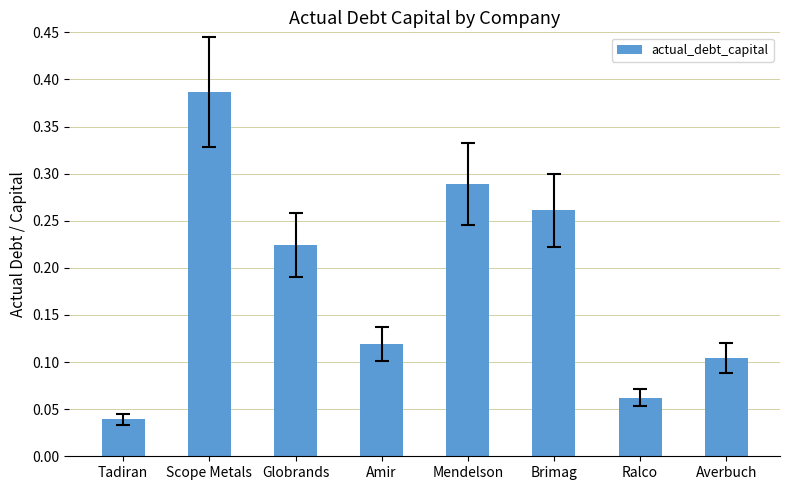

At which category does the chart reach its peak across all series?

Scope Metals